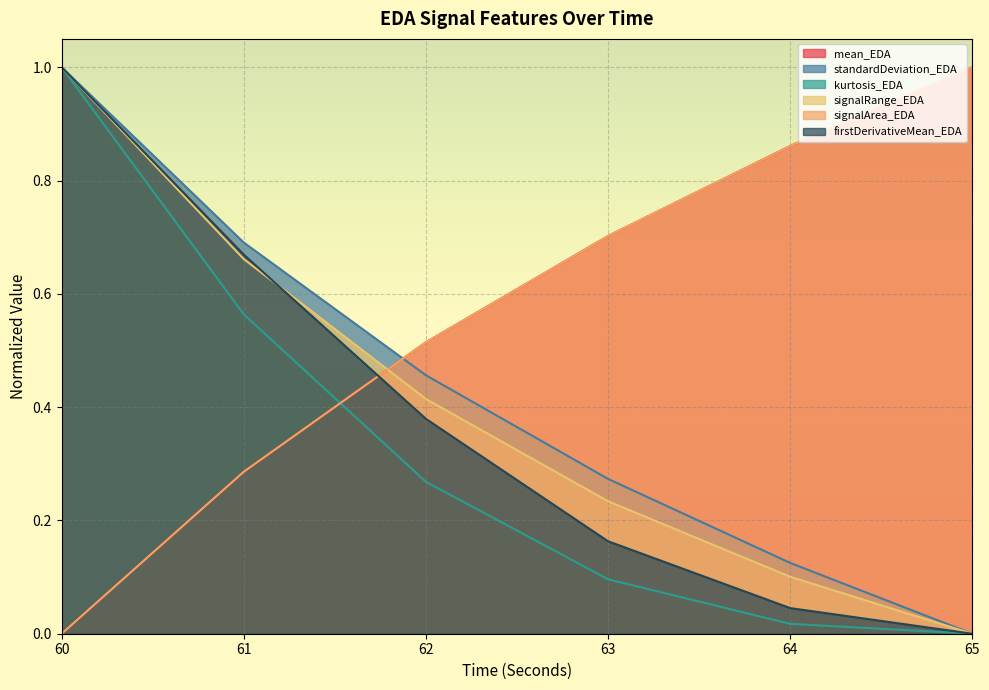

At 63, list the series in order from smallest to largest.

kurtosis_EDA, firstDerivativeMean_EDA, signalRange_EDA, standardDeviation_EDA, signalArea_EDA, mean_EDA